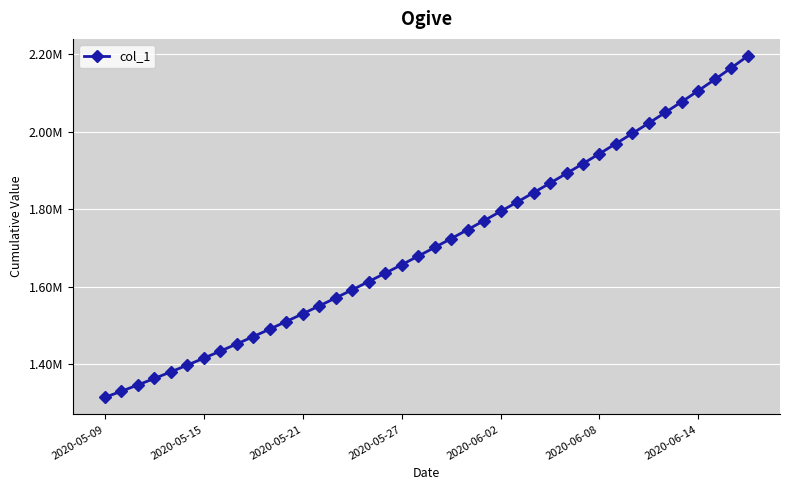

Does the chart display data point markers on the line(s)?

Yes